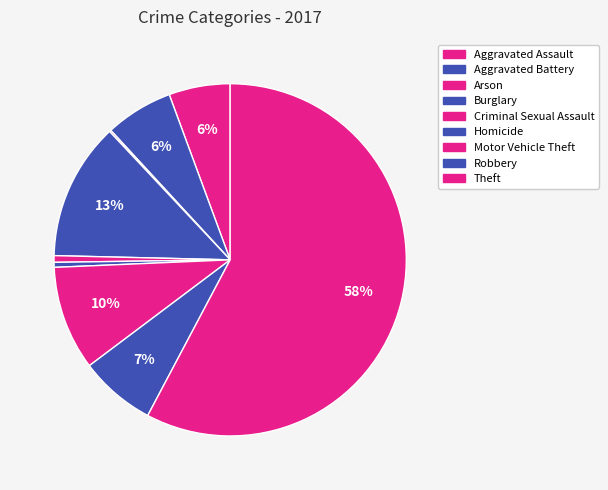

Rank the categories by value from highest to lowest.

Theft, Burglary, Motor Vehicle Theft, Robbery, Aggravated Battery, Aggravated Assault, Criminal Sexual Assault, Homicide, Arson